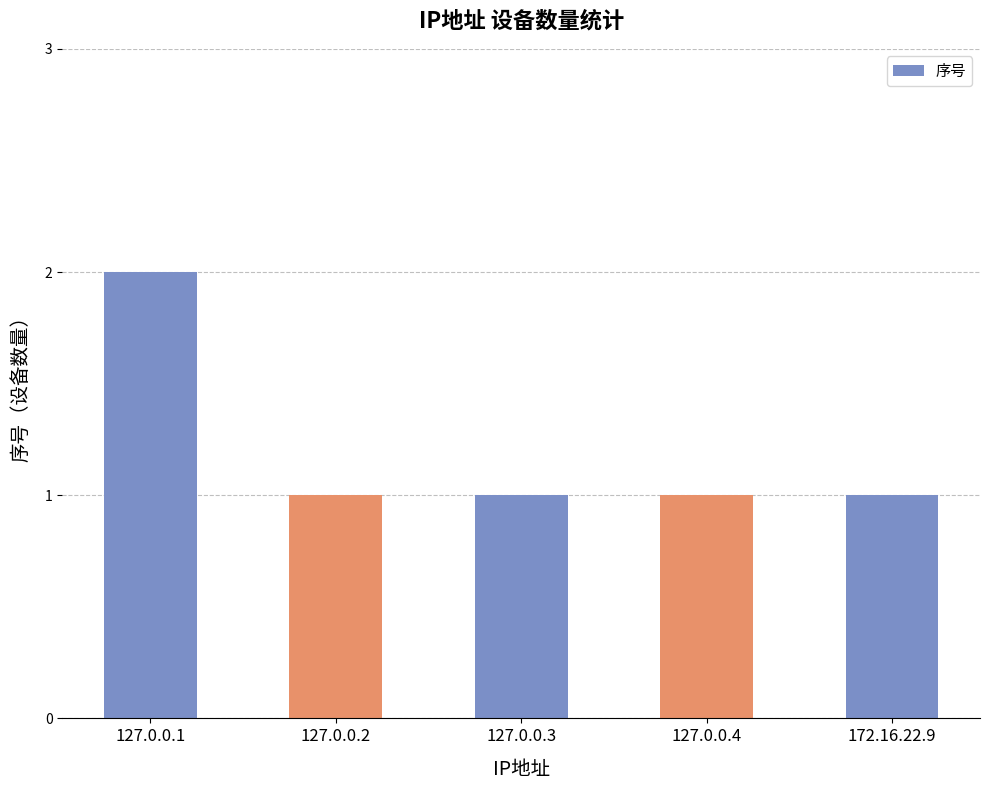

At which category does the chart reach its peak across all series?

127.0.0.1